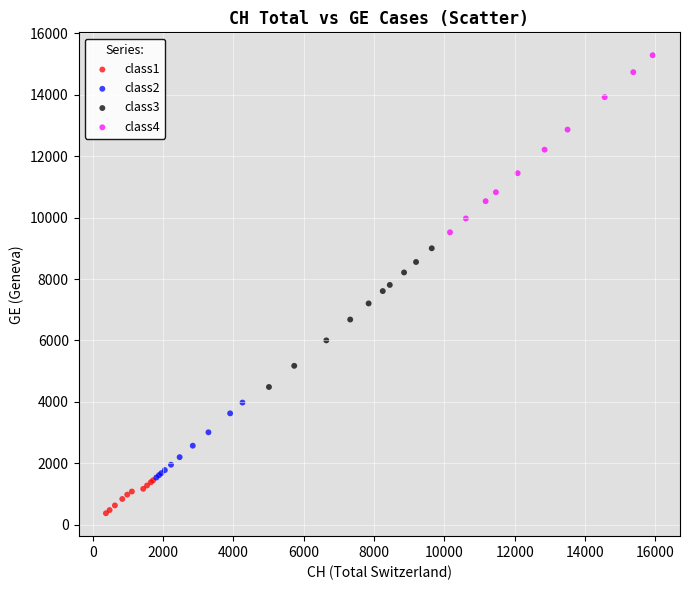

Which series has the widest spread of Y values?

class4